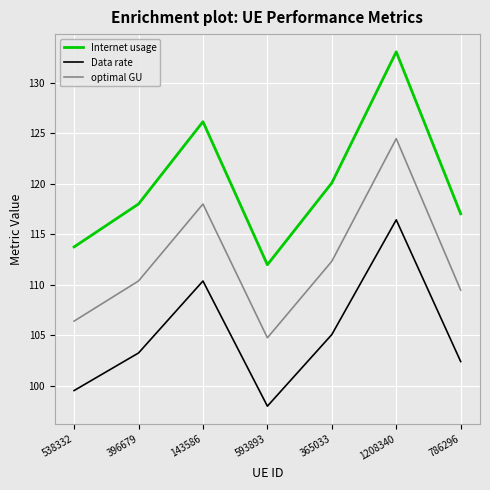

How many interior local valleys does the Data rate series have?

1